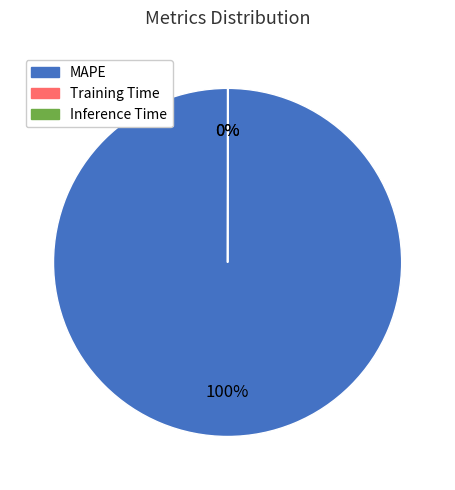

To the nearest percent, what is the difference between the largest and smallest slice percentages?

100%